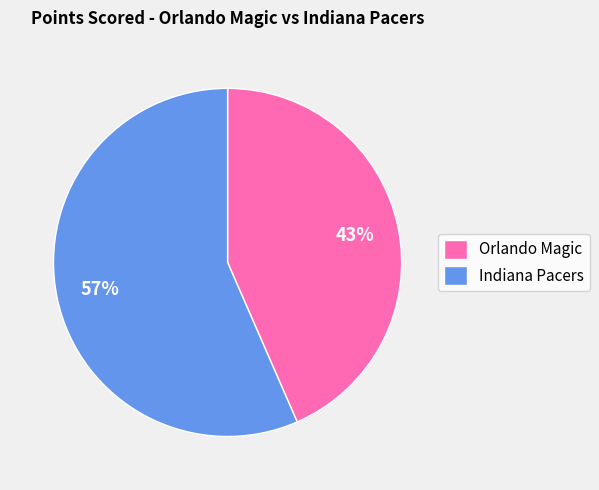

How many slices are in this pie chart?

2